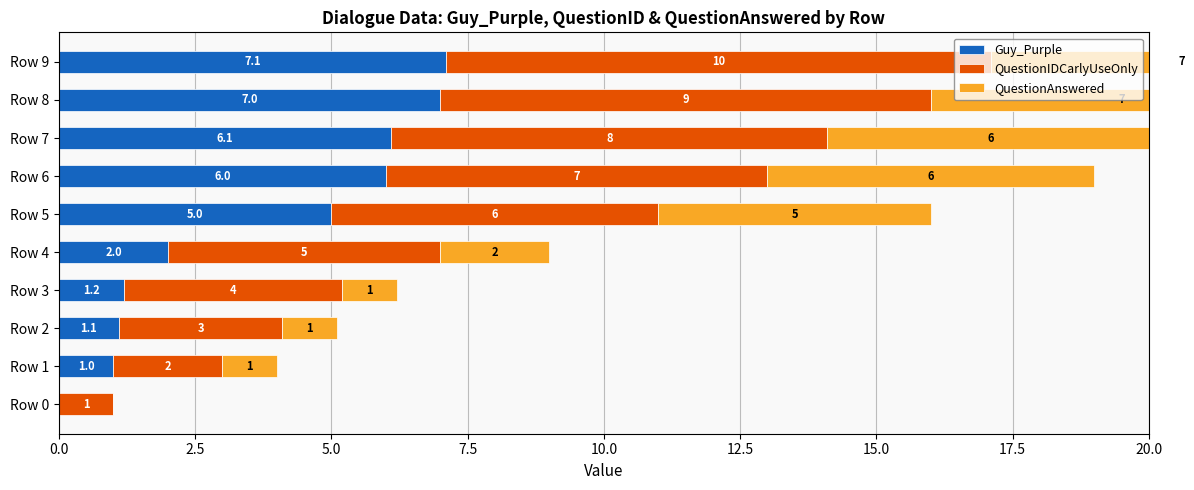

What is the total value across all series at Row 6?

19.0